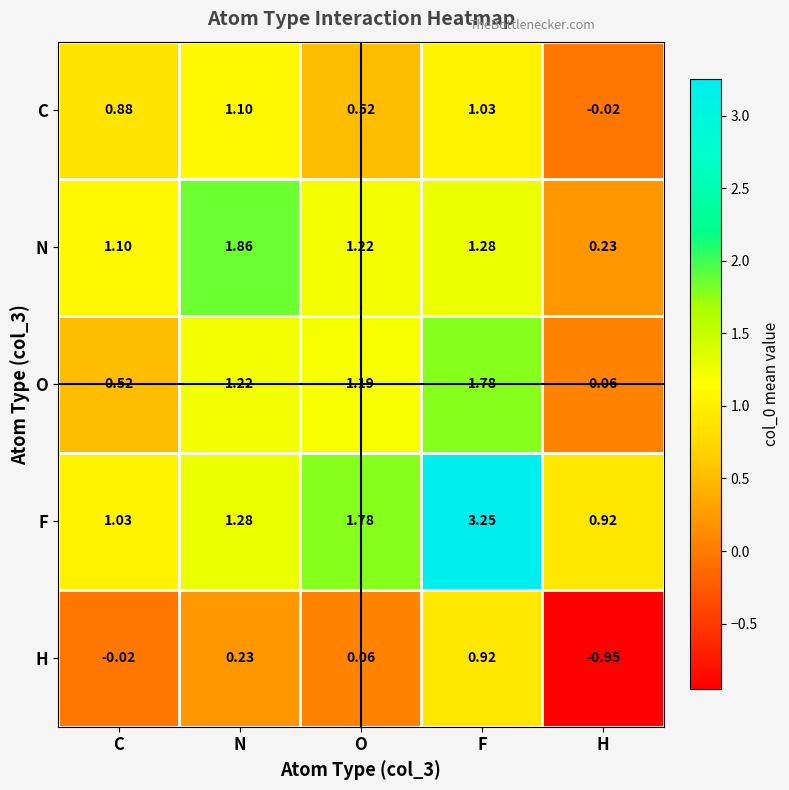

At which label is O closest to 0?

H